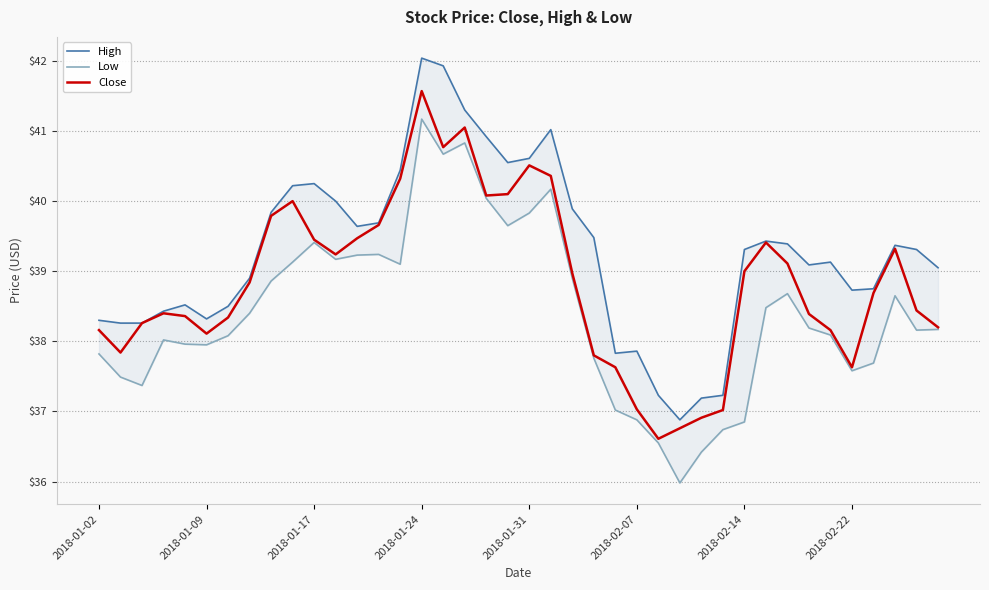

What is the lowest value of the Close series?

36.6